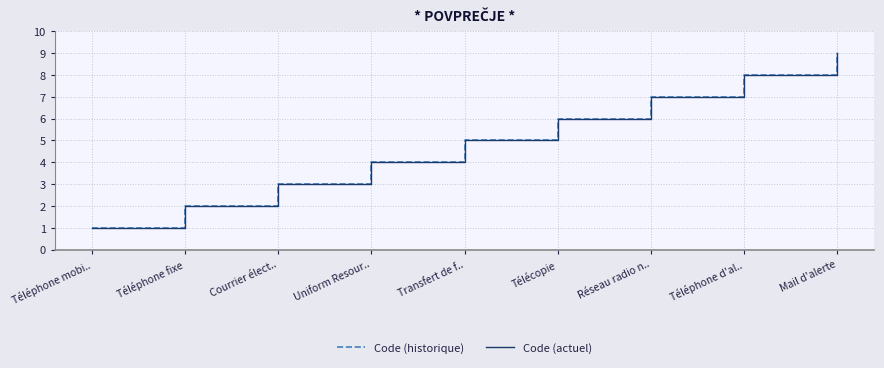

Does the chart have visible grid lines?

Yes